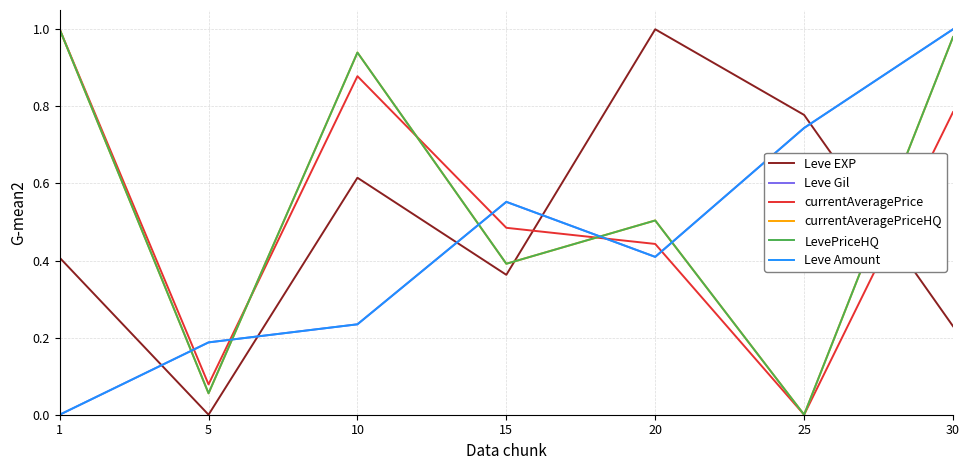

Reading left to right, transcribe all the data shown in this chart.

Leve EXP: 0.4	0.0	0.6	0.4	1.0	0.8	0.2
Leve Gil: 0.0	0.2	0.2	0.6	0.4	0.7	1.0
currentAveragePrice: 1.0	0.1	0.9	0.5	0.4	0.0	0.8
currentAveragePriceHQ: 1.0	0.1	0.9	0.4	0.5	0.0	1.0
LevePriceHQ: 1.0	0.1	0.9	0.4	0.5	0.0	1.0
Leve Amount: 0.0	0.2	0.2	0.6	0.4	0.7	1.0